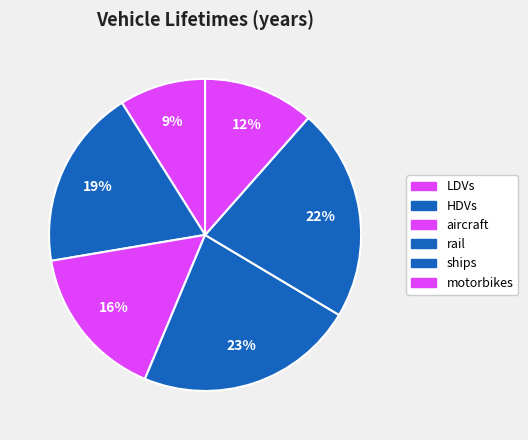

What percentage do aircraft and HDVs together represent?

34.8%